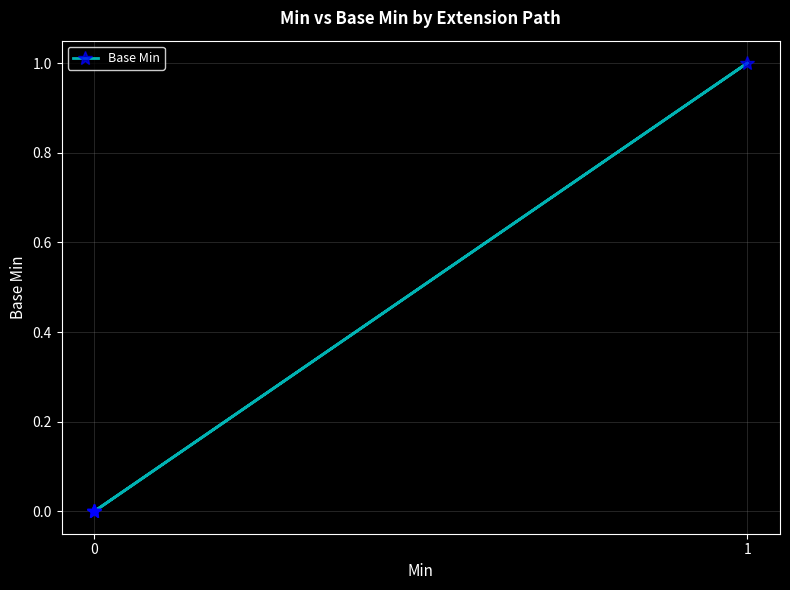

What is the difference between the maximum and minimum values?

1